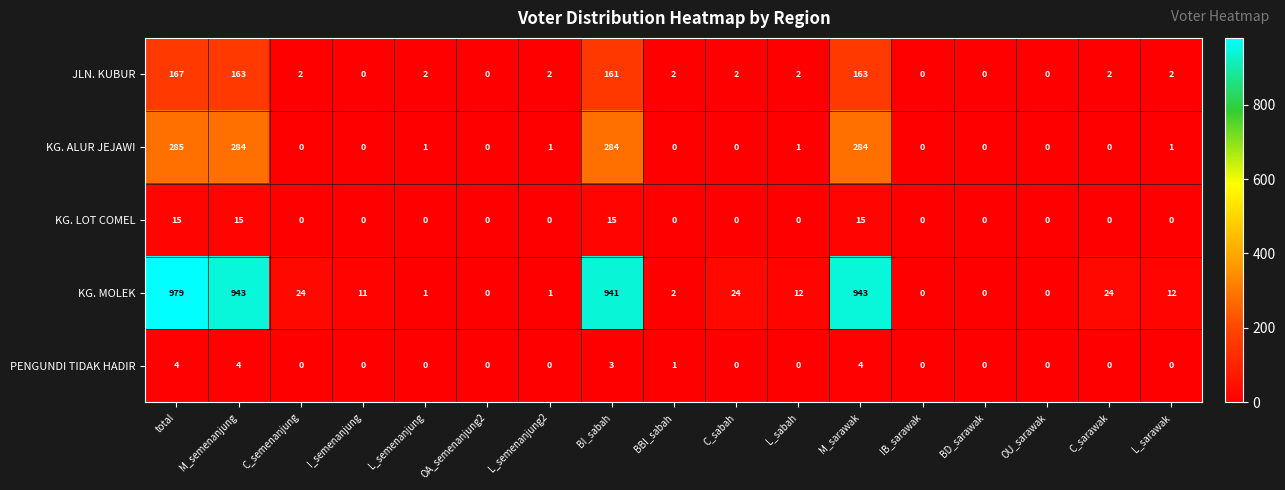

What is the difference between the maximum and second lowest values in the JLN. KUBUR series?

167